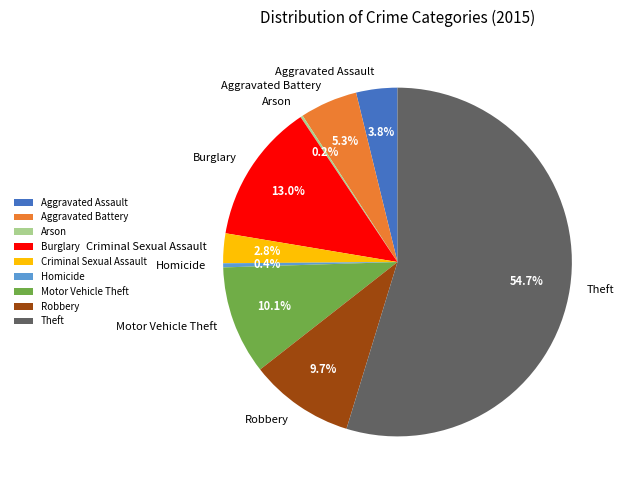

What is the largest slice in the pie chart?

Theft